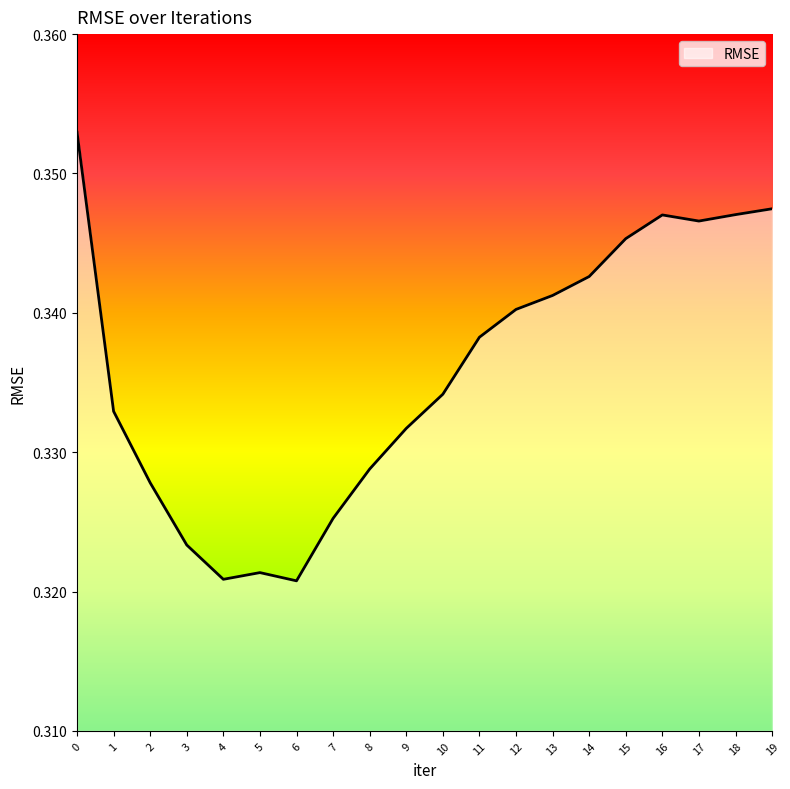

True or false: the data has more than 1 interior local peaks.

True